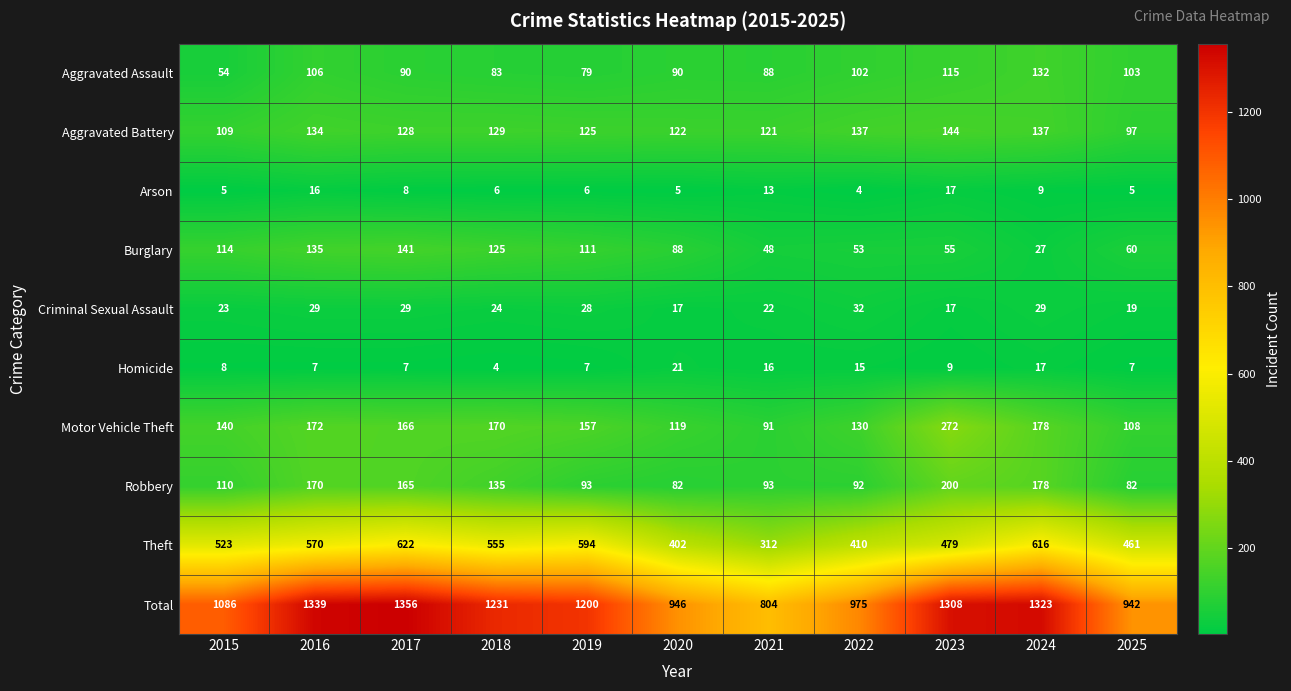

At which label does Burglary first exceed 88?

2015